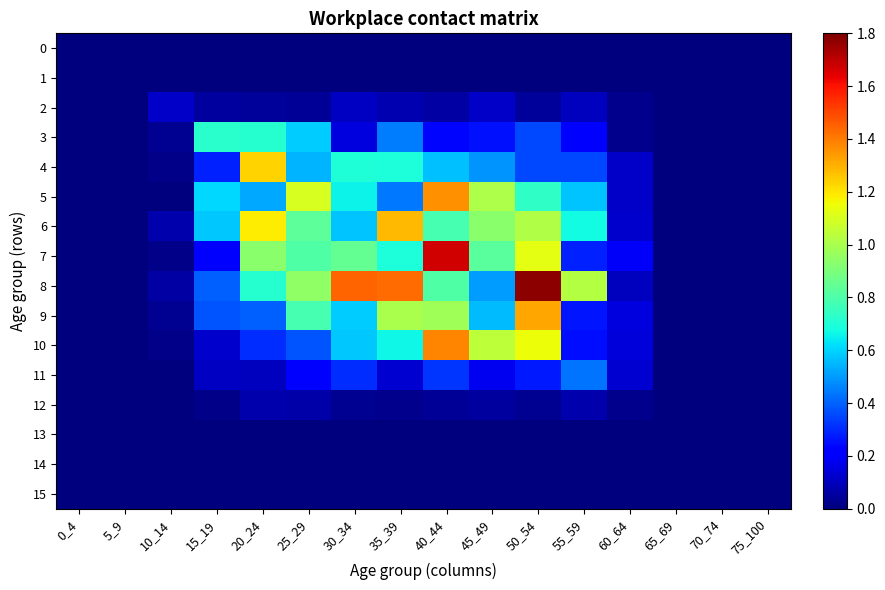

Rank the series by their maximum value, from lowest to highest.

0, 1, 13, 14, 15, 12, 2, 11, 3, 4, 6, 9, 5, 10, 7, 8